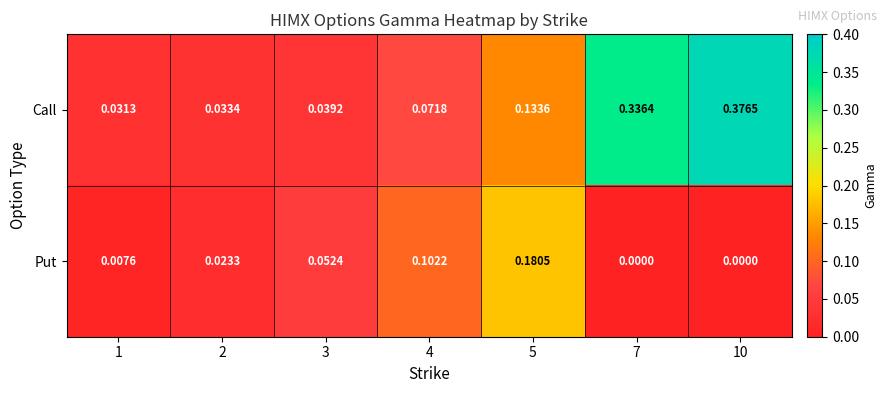

How many data points does each series have?

7